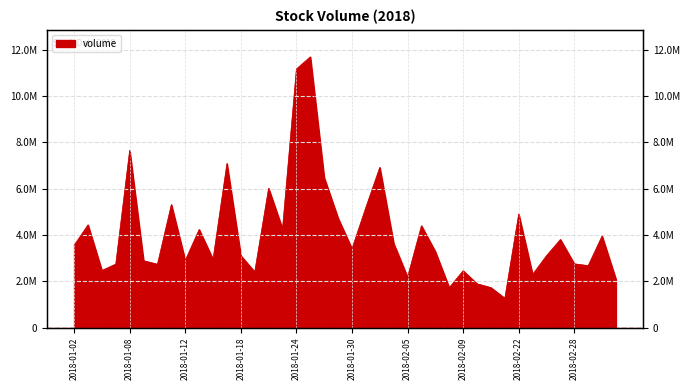

How many lines are shown in the chart?

1